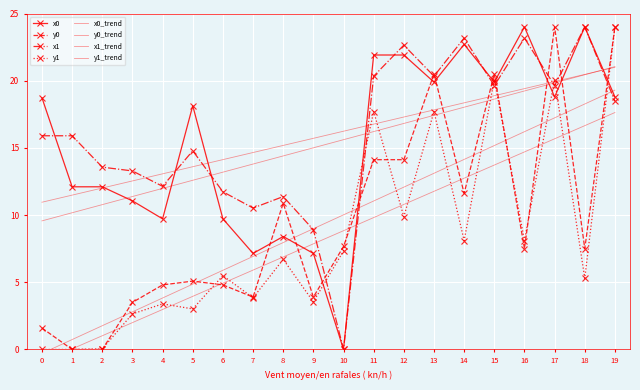

Reading left to right, extract all data points from this chart.

x0: 0=18.7	1=12.1	2=12.1	3=11.1	4=9.7	5=18.1	6=9.7	7=7.1	8=8.4	9=7.1	10=0.0	11=21.9	12=21.9	13=19.9	14=22.7	15=19.9	16=24.0	17=18.8	18=24.0	19=18.8
y0: 0=1.6	1=0.0	2=0.0	3=3.5	4=4.8	5=5.1	6=4.8	7=3.9	8=10.9	9=3.9	10=7.7	11=14.1	12=14.1	13=20.5	14=11.6	15=20.5	16=7.5	17=24.0	18=7.5	19=24.0
x1: 0=15.9	1=15.9	2=13.6	3=13.3	4=12.1	5=14.8	6=11.7	7=10.5	8=11.4	9=8.9	10=0.0	11=20.3	12=22.6	13=20.3	14=23.2	15=19.6	16=23.2	17=19.6	18=24.0	19=18.5
y1: 0=0.0	1=0.0	2=0.0	3=2.6	4=3.4	5=3.0	6=5.5	7=3.8	8=6.7	9=3.5	10=7.3	11=17.7	12=9.9	13=17.7	14=8.1	15=20.1	16=8.1	17=20.1	18=5.3	19=24.0